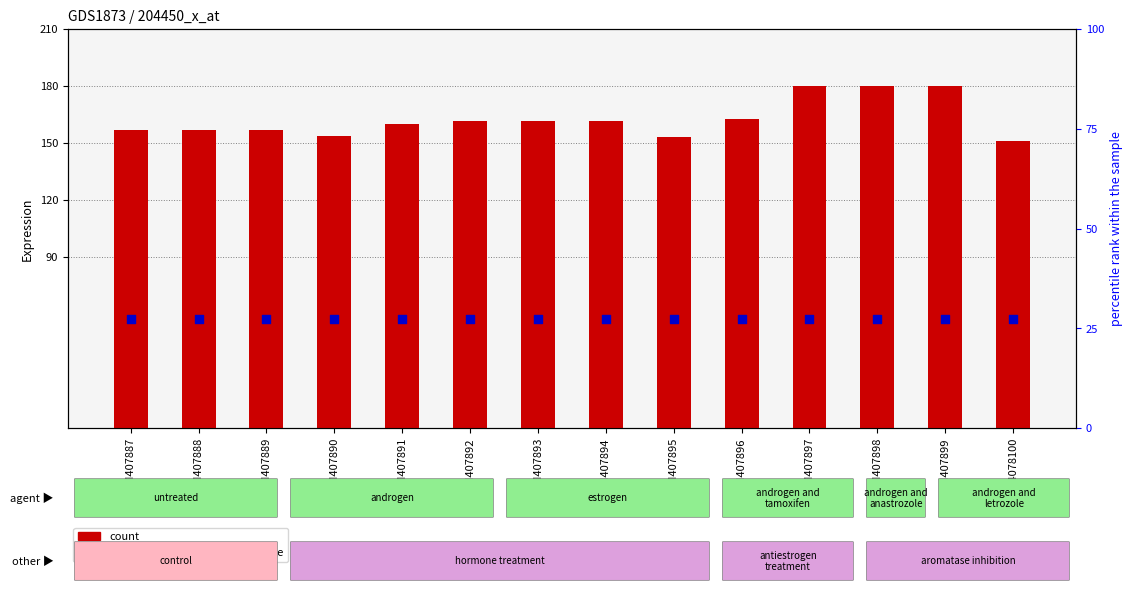

Which series reaches the minimum Y coordinate?

percentile rank within the sample